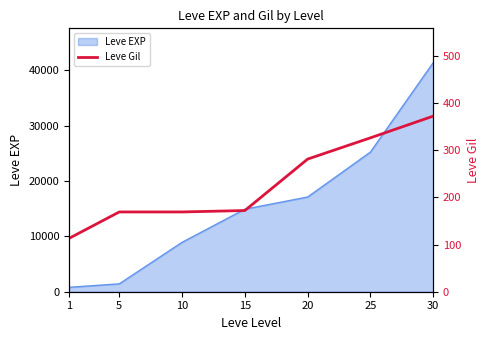

The value of Leve EXP at 15 is 21630. True or false?

False